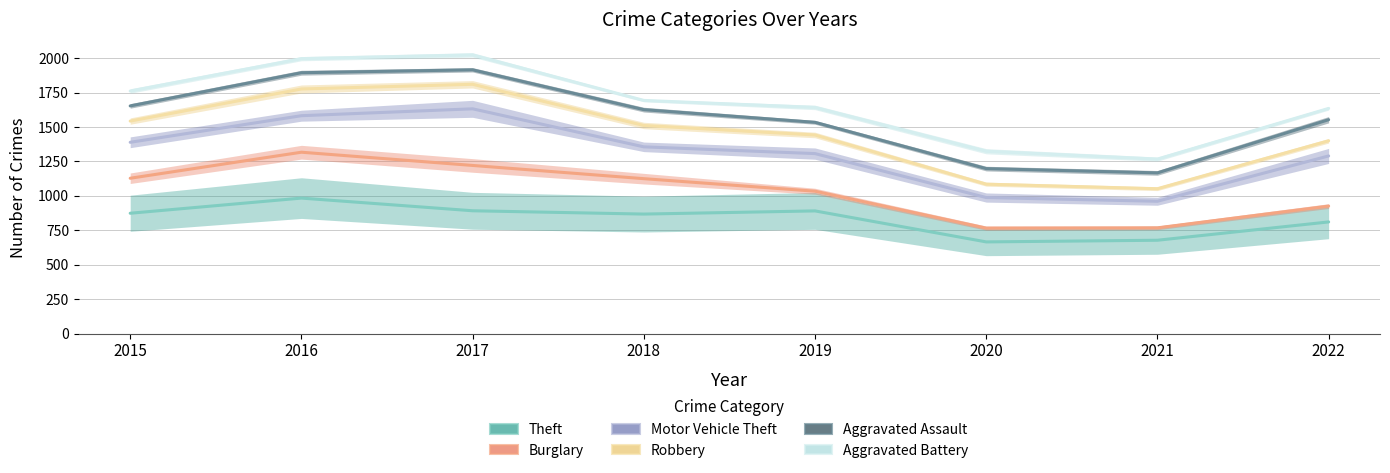

At which category does the chart reach its peak across all series?

2017